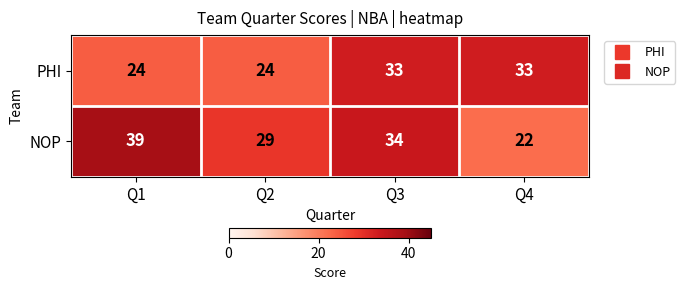

What is the spread (max minus min) of values at Q4?

11